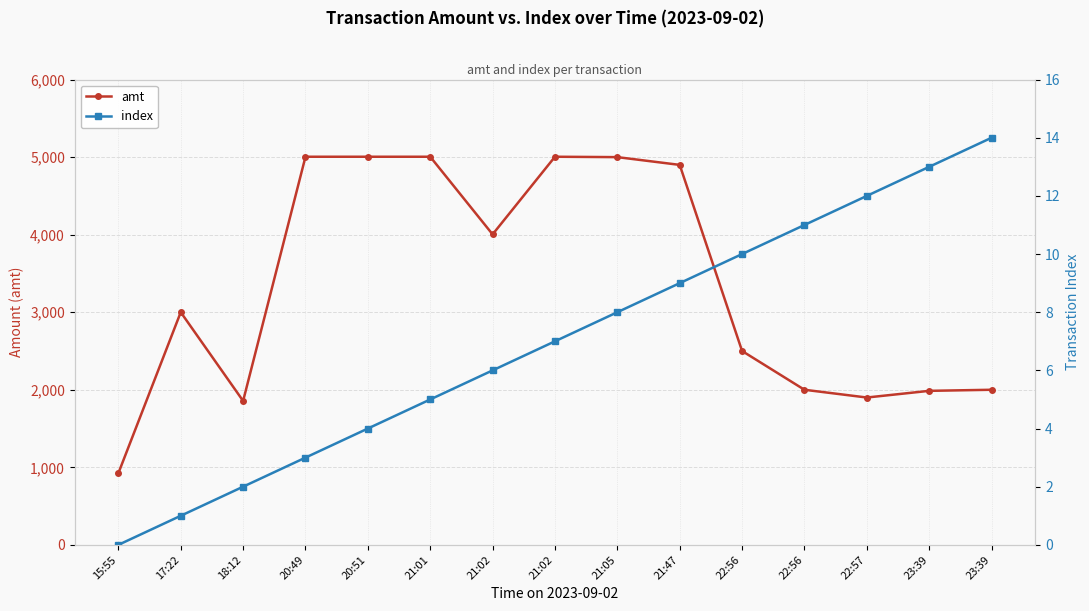

Count the number of data series in this chart.

2